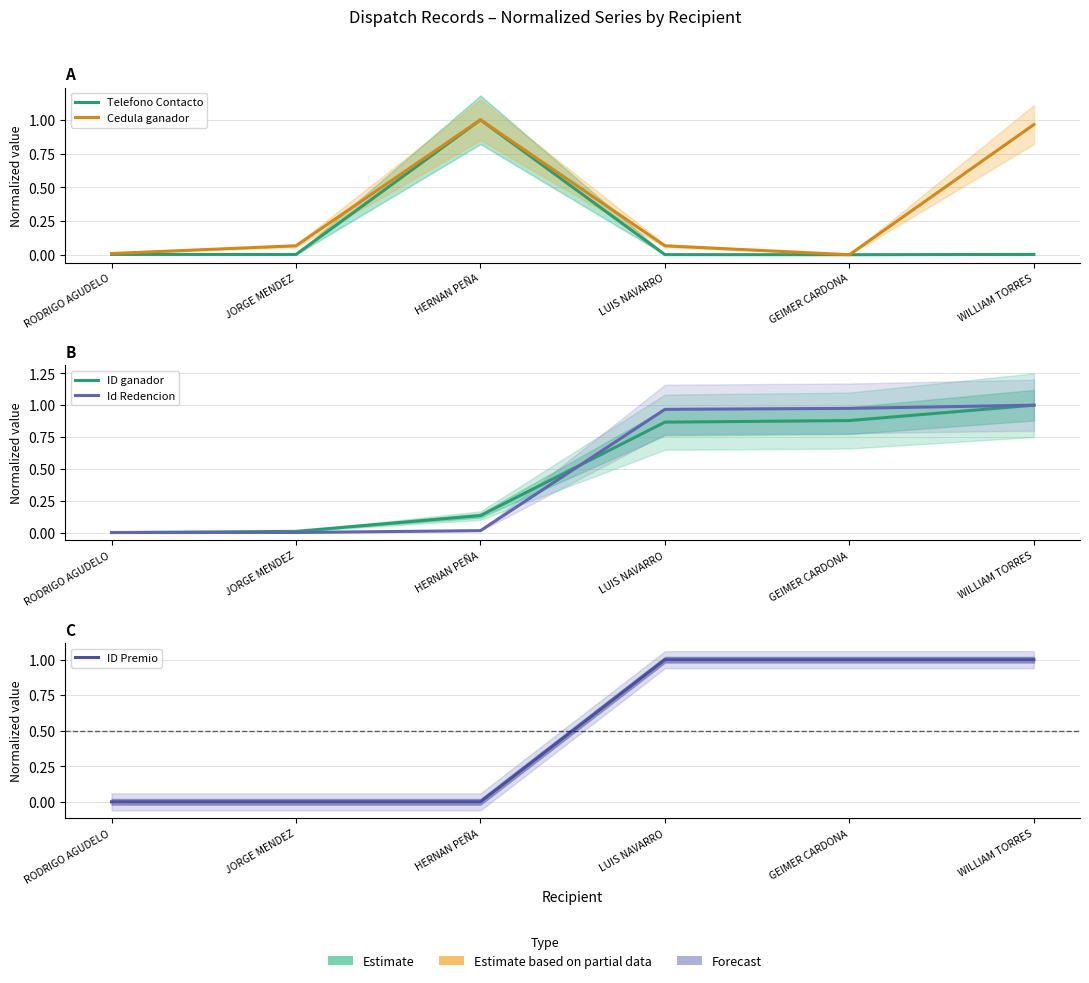

What position from the left is JORGE MENDEZ?

2